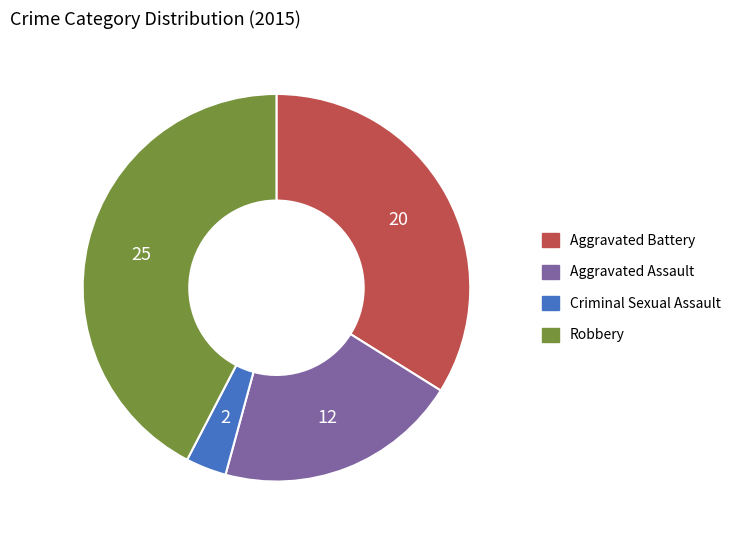

Count the number of slices in the pie.

4